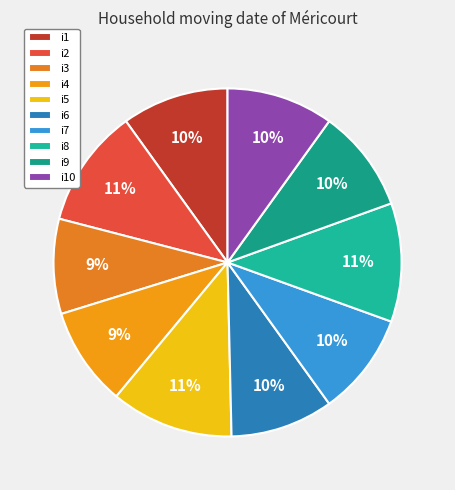

Is it true that i9 is 10% of the pie?

True